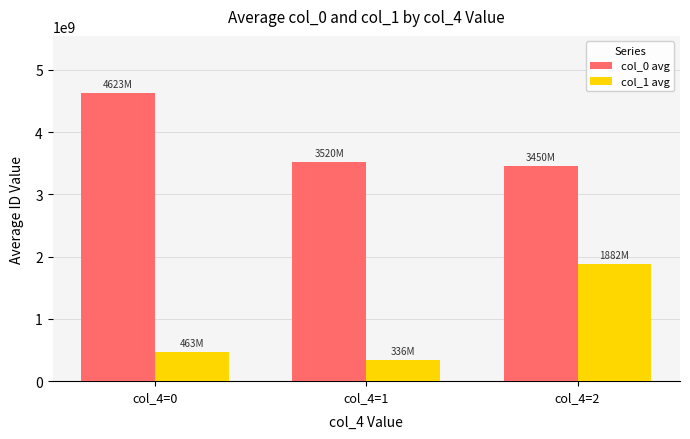

Rank the series by their average value, from lowest to highest.

col_1 avg, col_0 avg